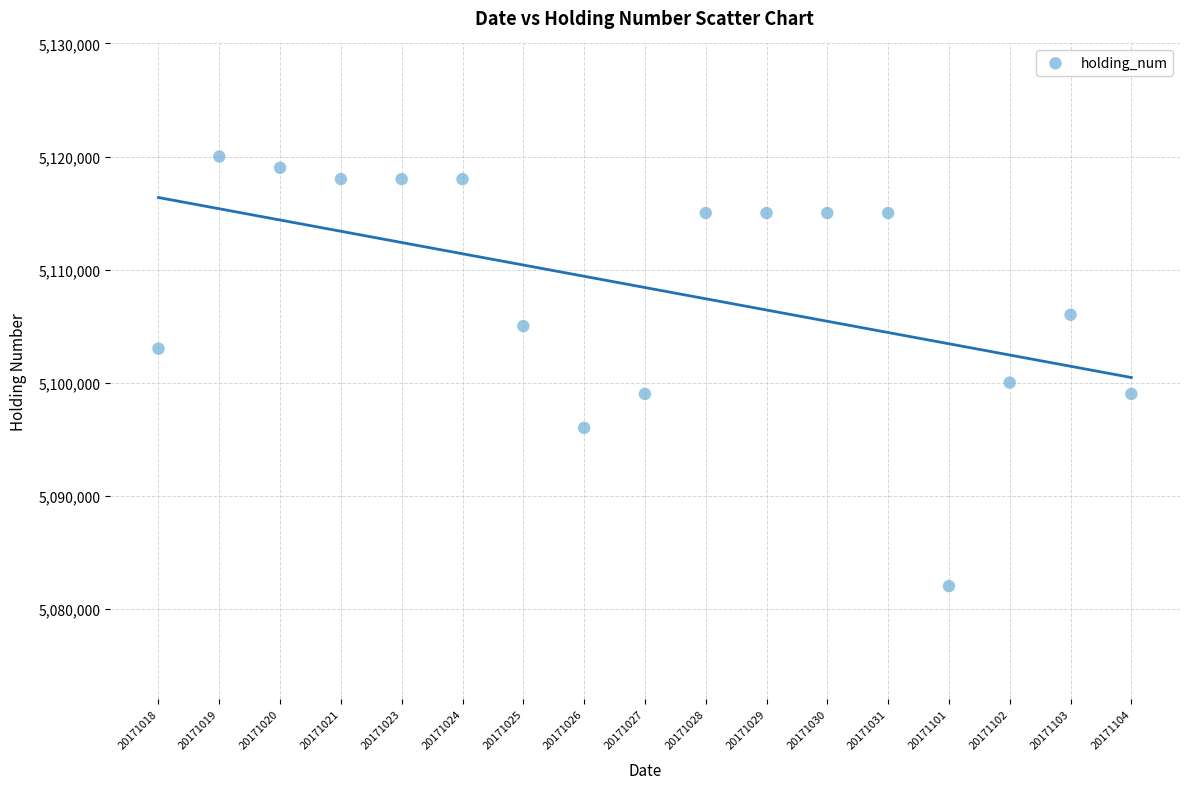

What Y value in the scatter plot is closest to 5101000?

5100000